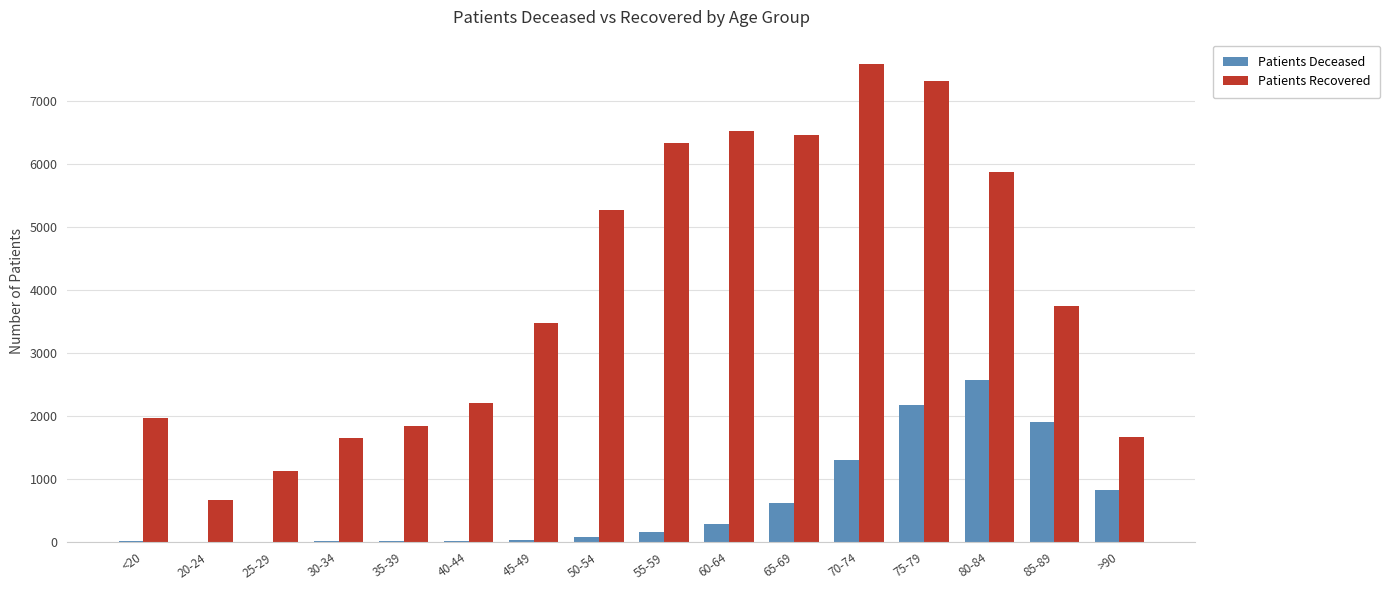

Does the chart contain stacked bars?

No